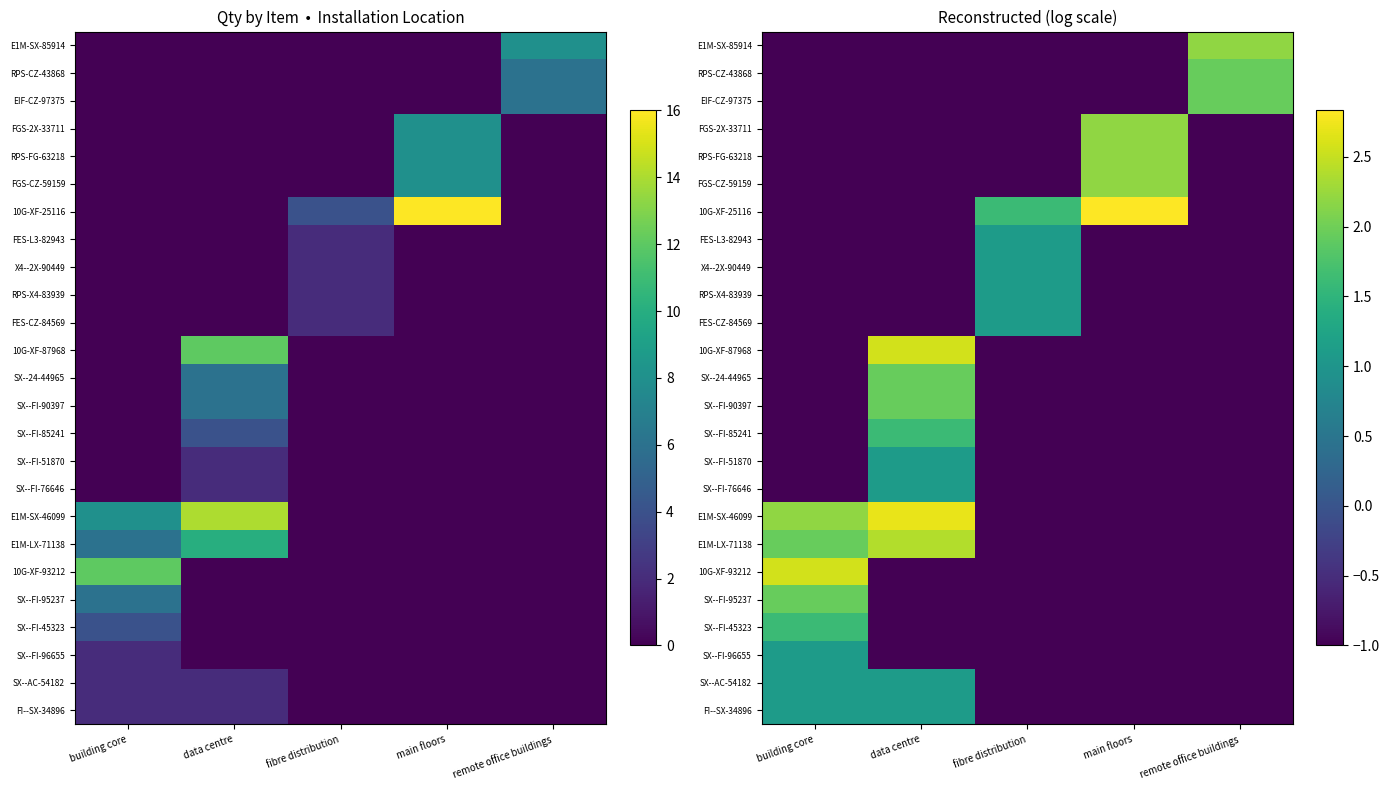

Is the value of SX--FI-51870 at building core greater than the value of EIF-CZ-97375 at main floors?

No